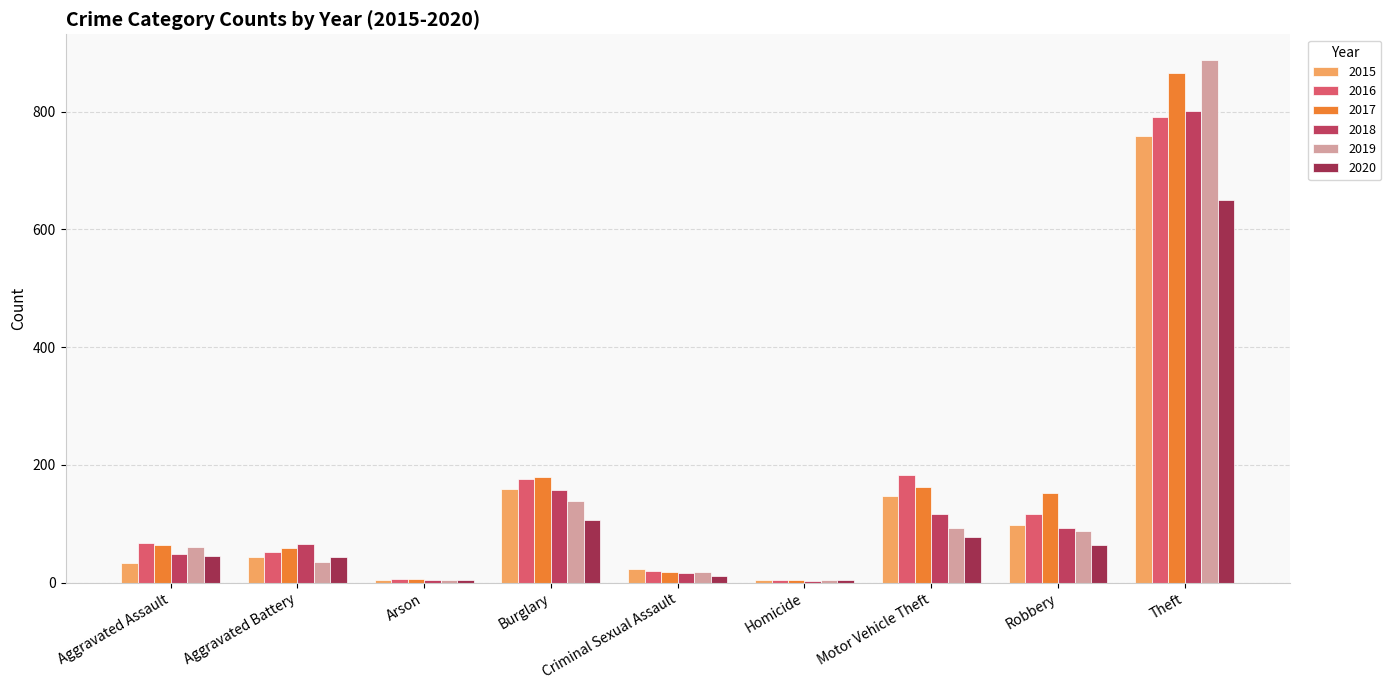

The 2016 series shows 7 at Arson. True or false?

True